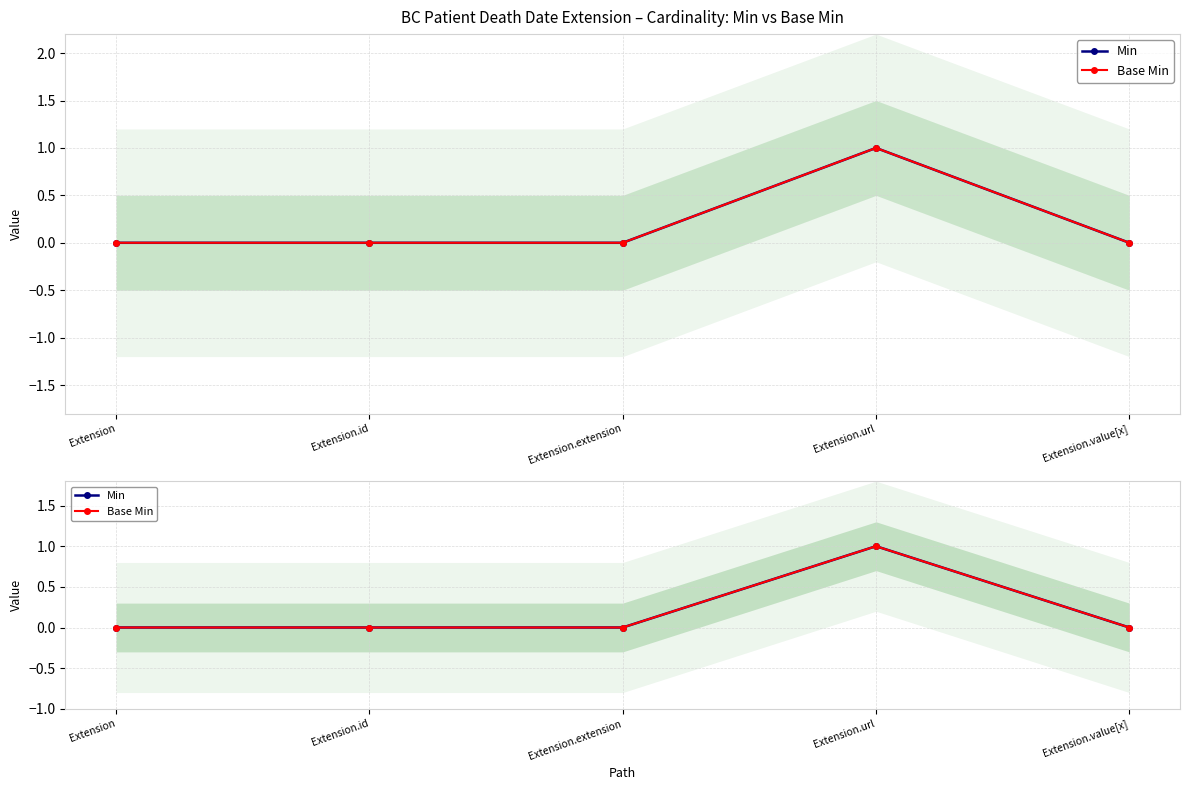

Count the Min values in the range 0 to 1.

5